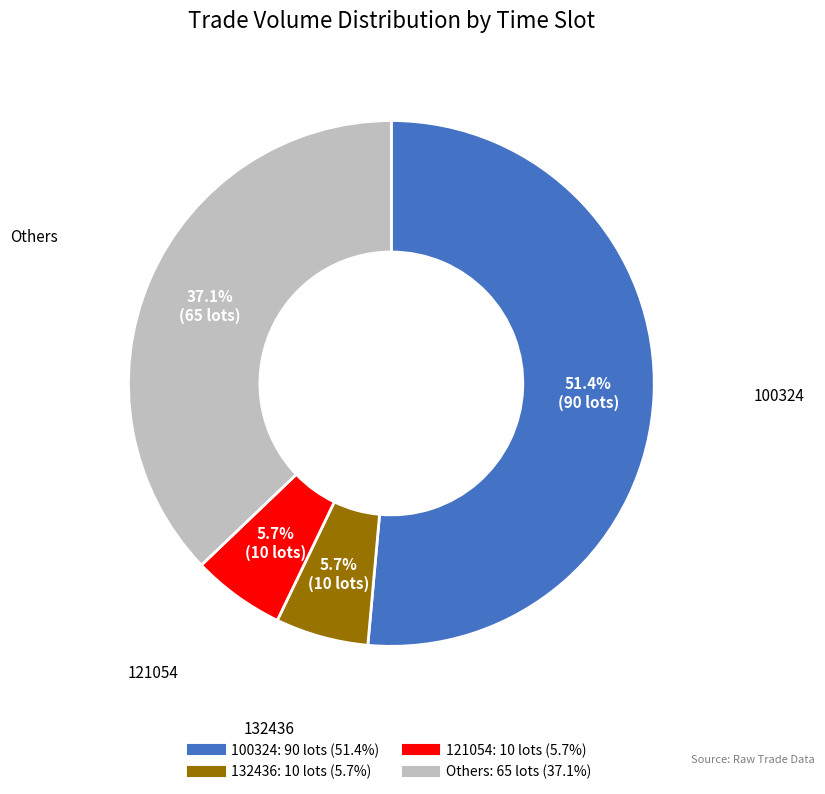

Does any single category account for the majority?

Yes